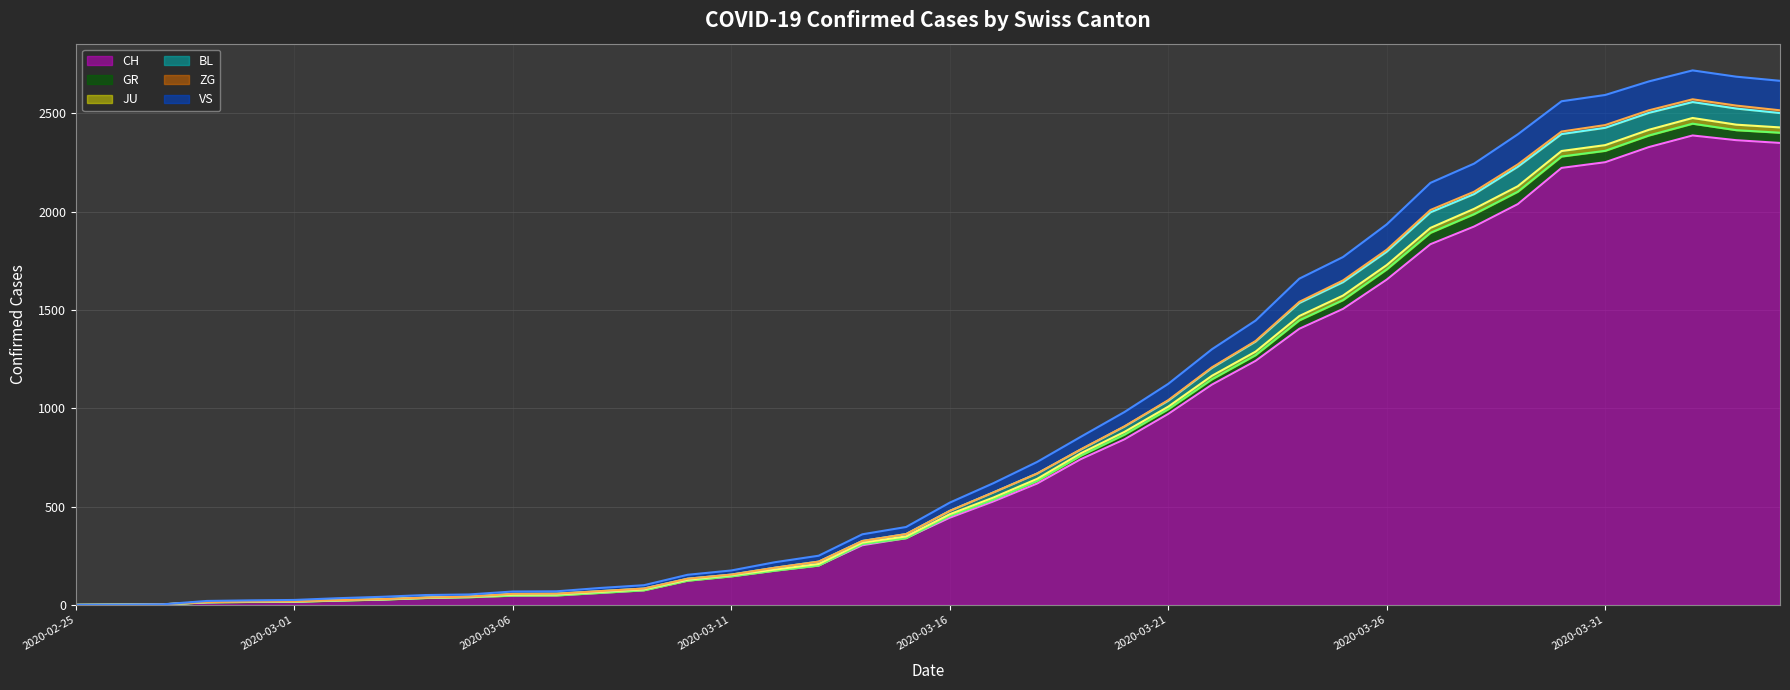

Rank the series at 12 from lowest to highest value.

CH line, GR line, JU line, BL line, ZG line, VS line